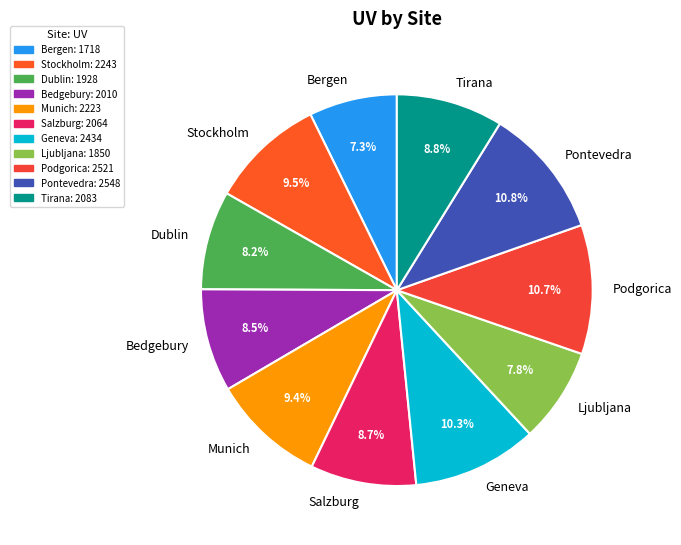

What percentage is NOT represented by Bedgebury?

91.5%